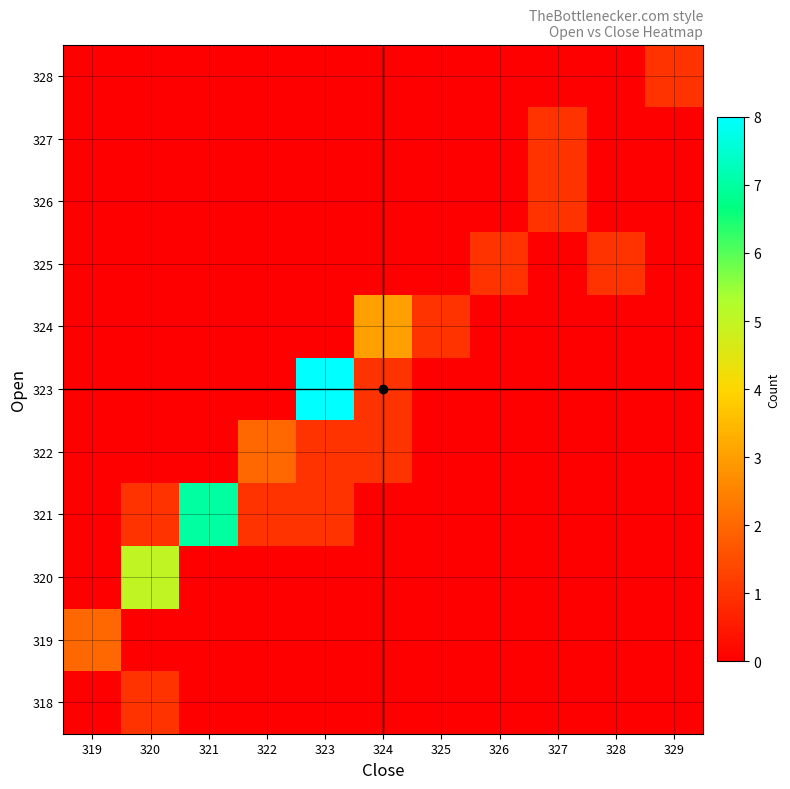

At which category does the chart reach its minimum across all series?

319